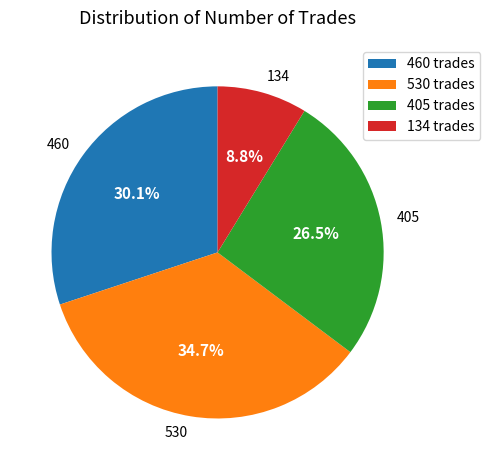

Combined, do 460 and 134 account for over 50%?

No